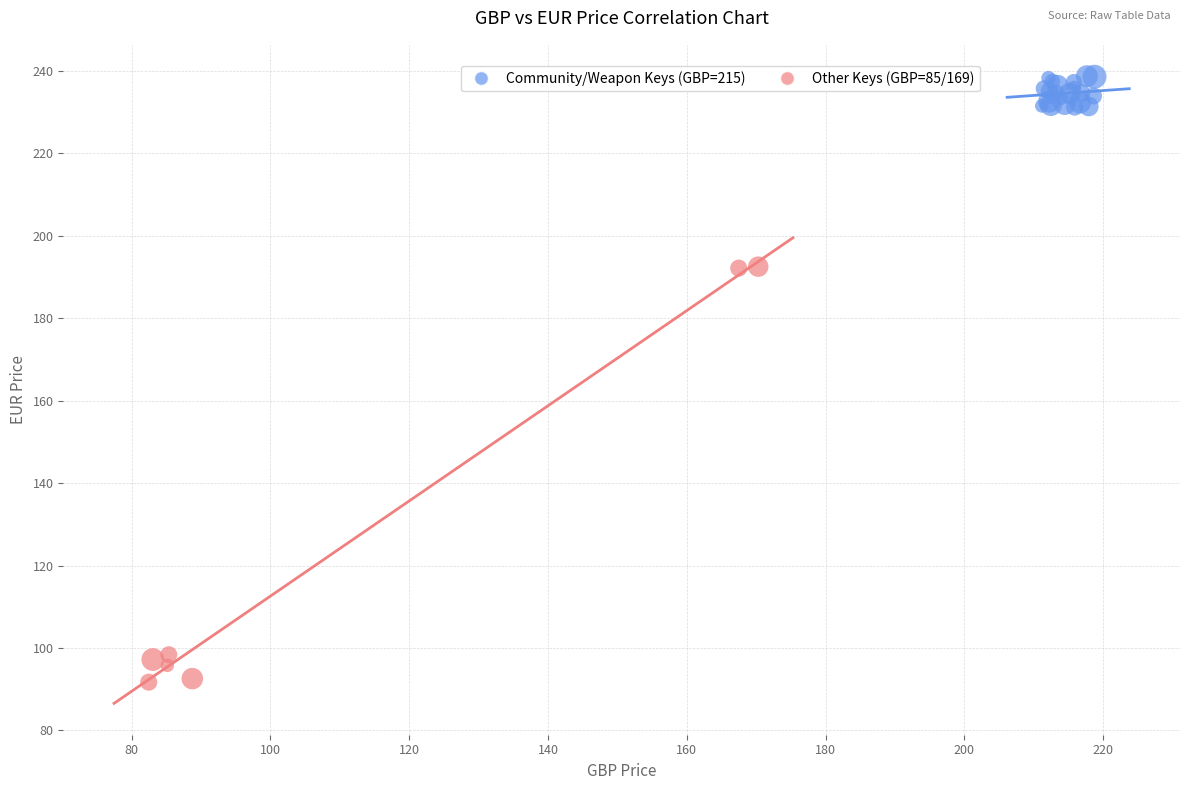

Which series has the largest Y range (max minus min)?

Other Keys (GBP=85/169)